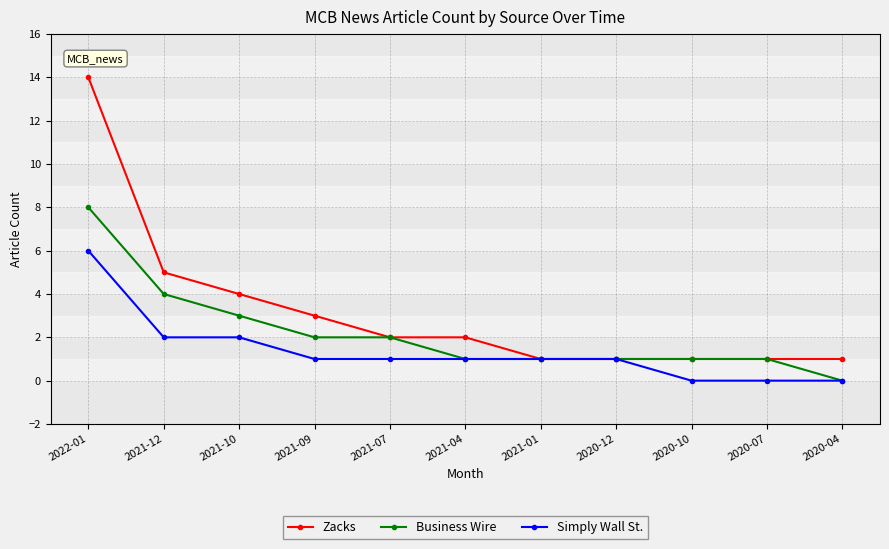

What is the difference between the maximum and minimum values in the Zacks series?

13